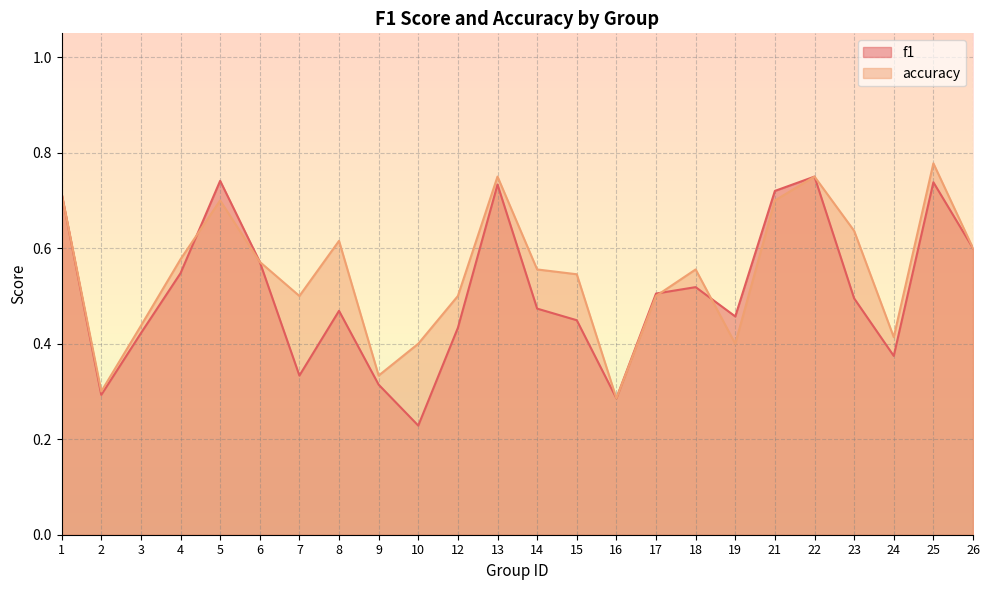

What is the difference between the accuracy values at 4 and 9?

0.2